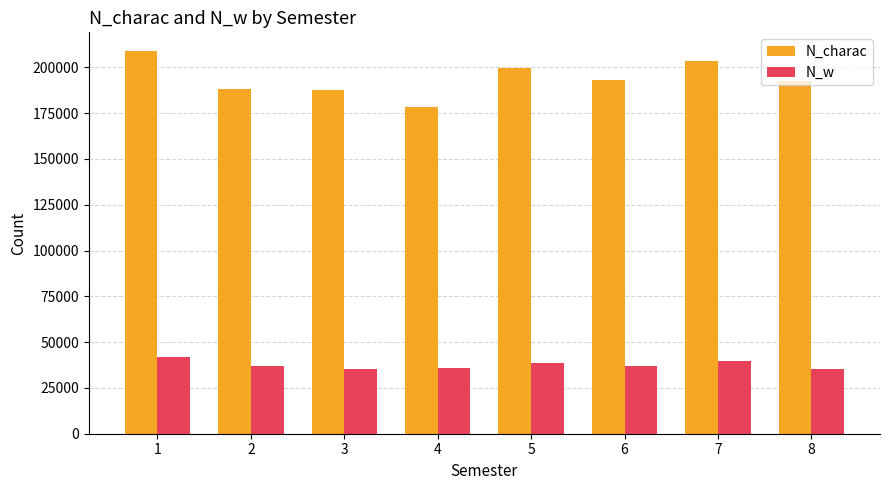

How many values in the N_w series are below 36997?

4